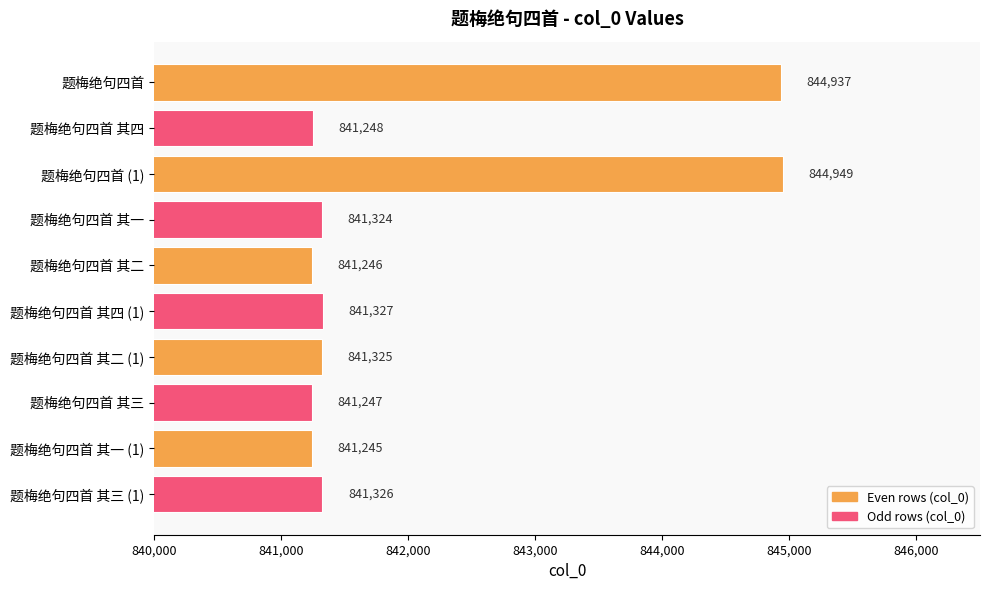

At which label is the value closest to 843097?

题梅绝句四首 其四 (1)